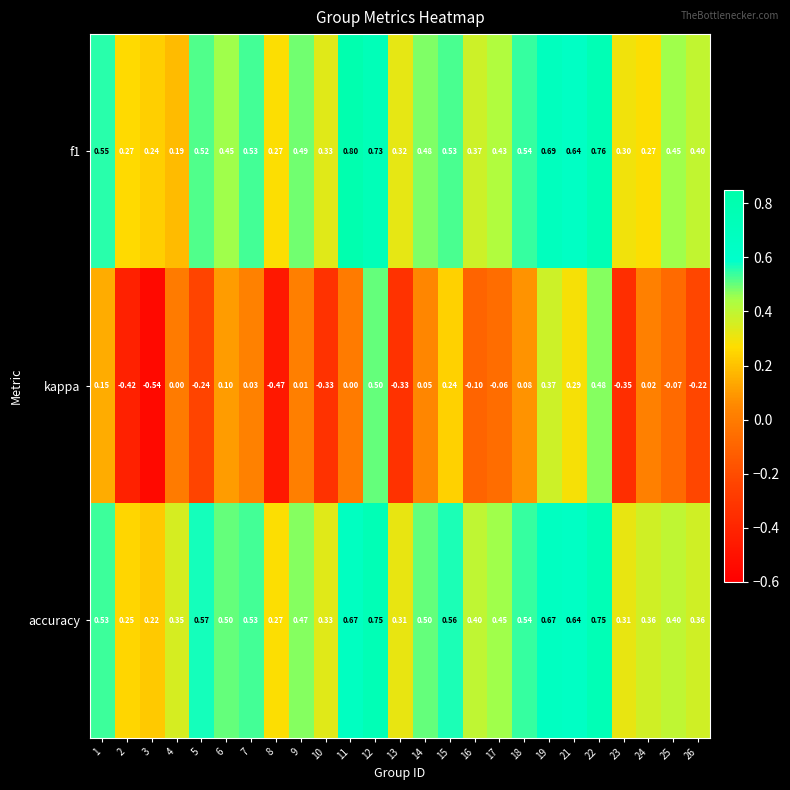

Count the number of categories in the chart.

25